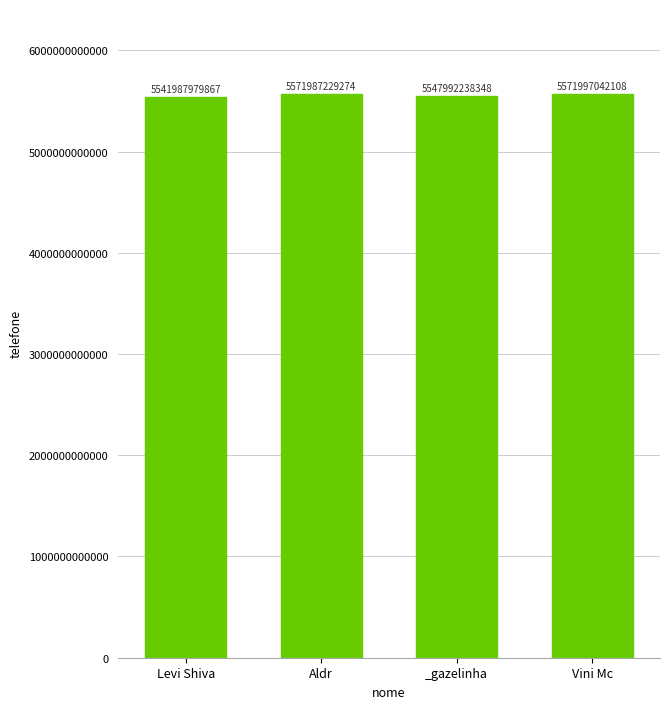

Reading left to right, what are all the values shown in this chart?

Levi Shiva=5541987979867	Aldr=5571987229274	_gazelinha=5547992238348	Vini Mc=5571997042108